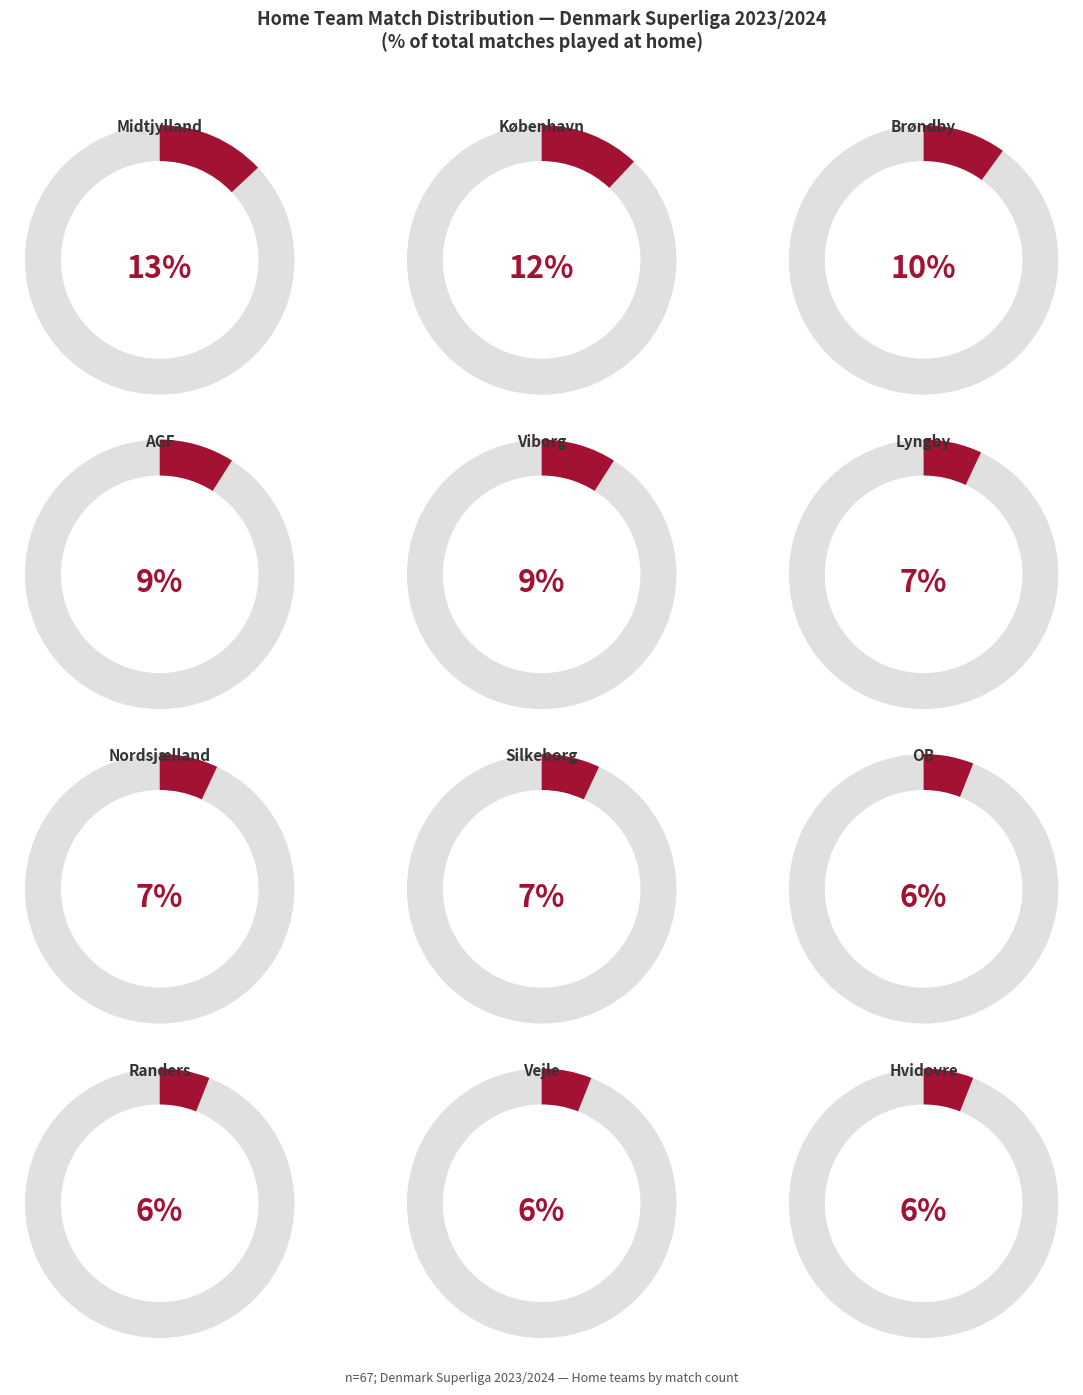

How many segments does this pie chart have?

12